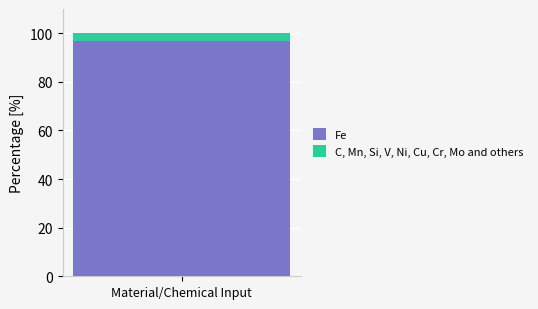

What is the highest value of the Fe series?

97